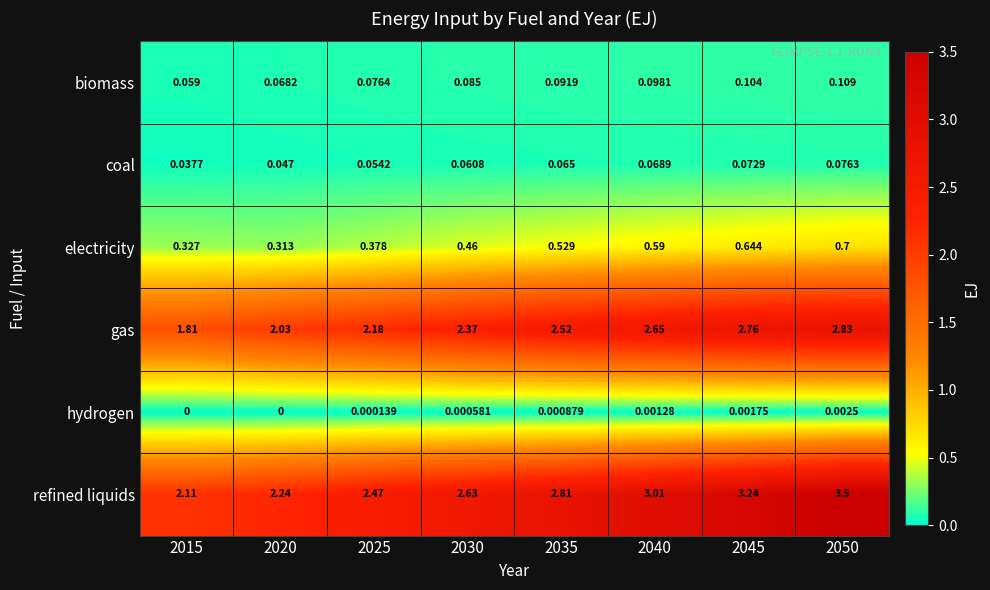

At 2035, list the series in order from largest to smallest.

refined liquids, gas, electricity, biomass, coal, hydrogen